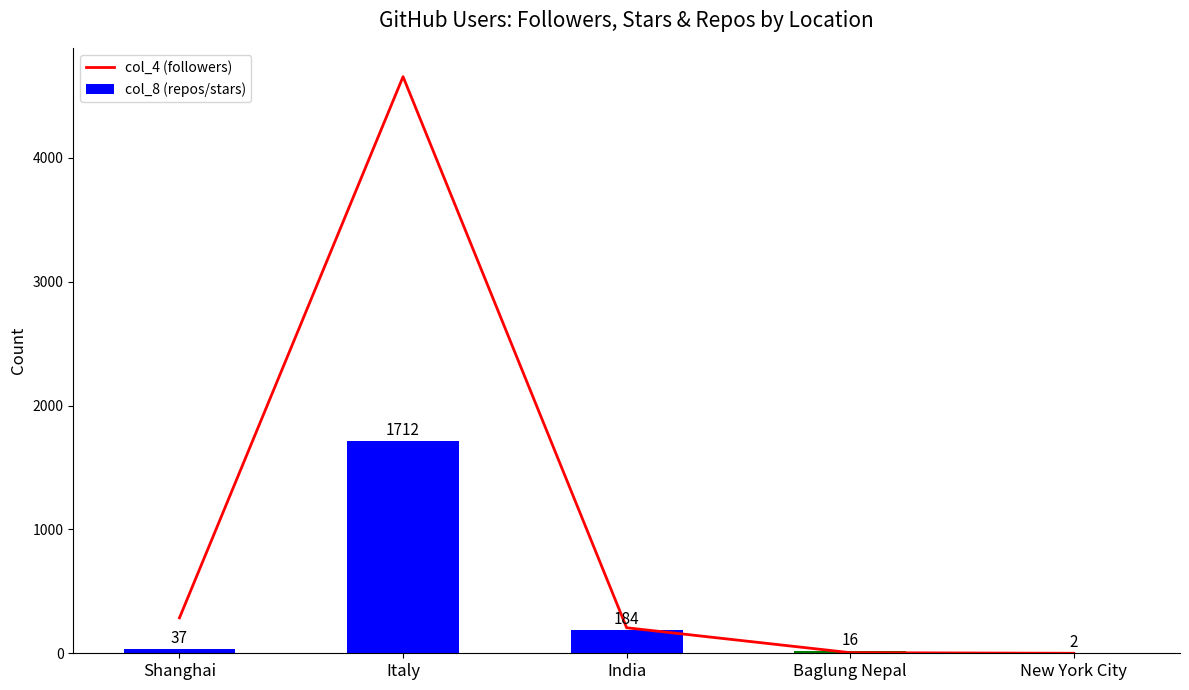

Rank the series at India from lowest to highest value.

col_8 (repos/stars), col_4 (followers)